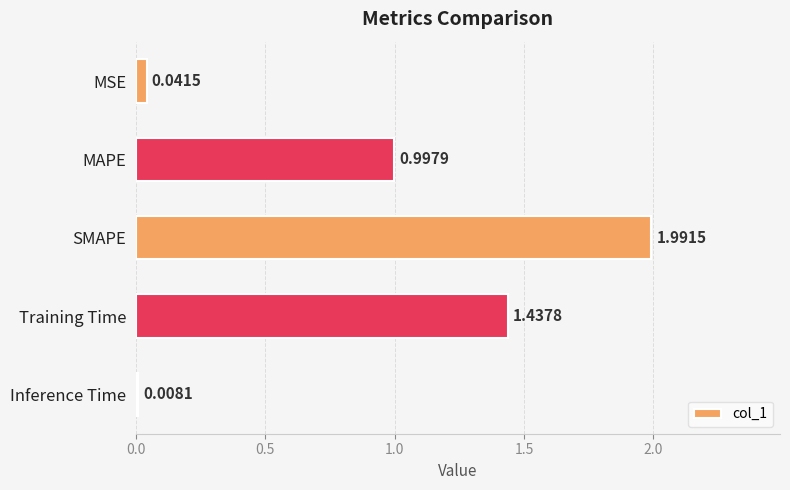

What is the label of the 4th bar from the bottom?

MAPE